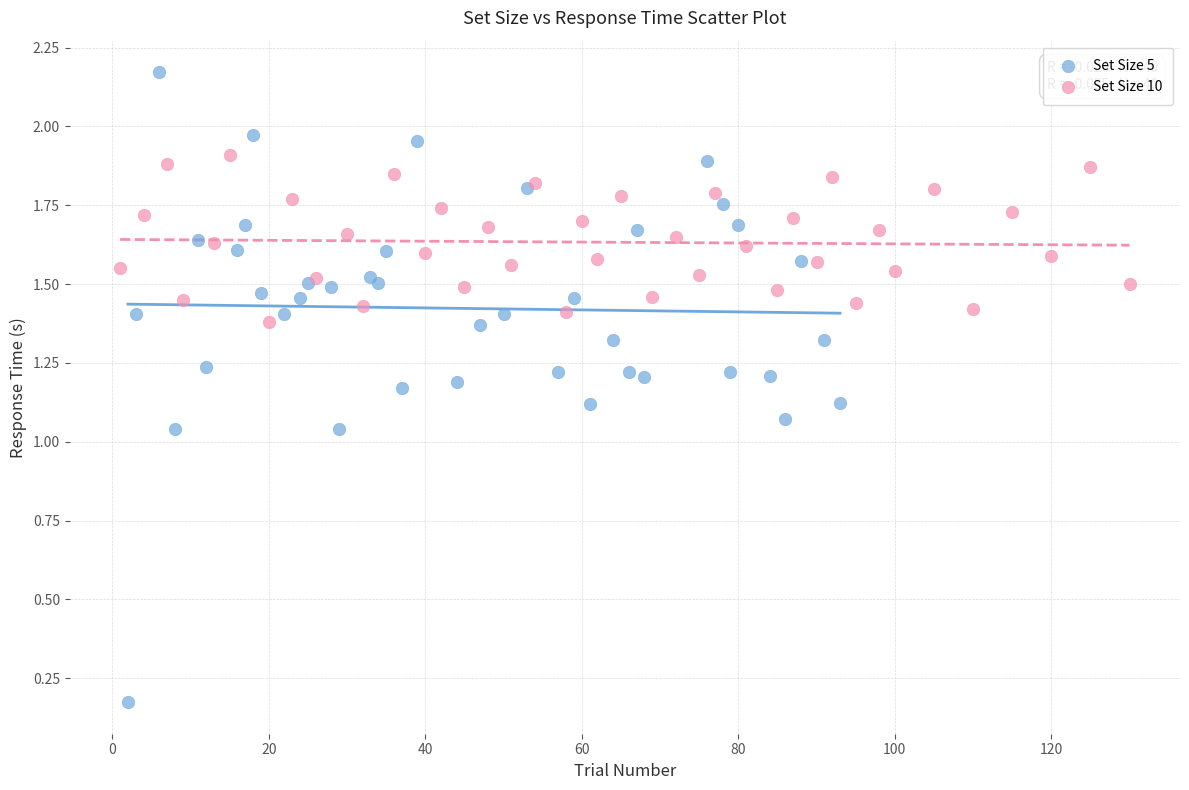

Which series reaches the minimum Y coordinate?

Set Size 5